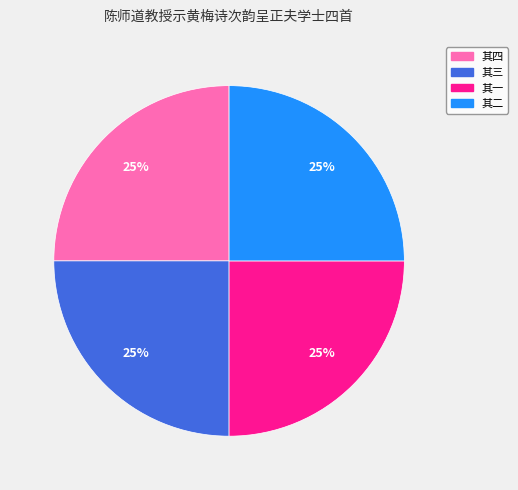

Is there a majority slice in this chart?

No